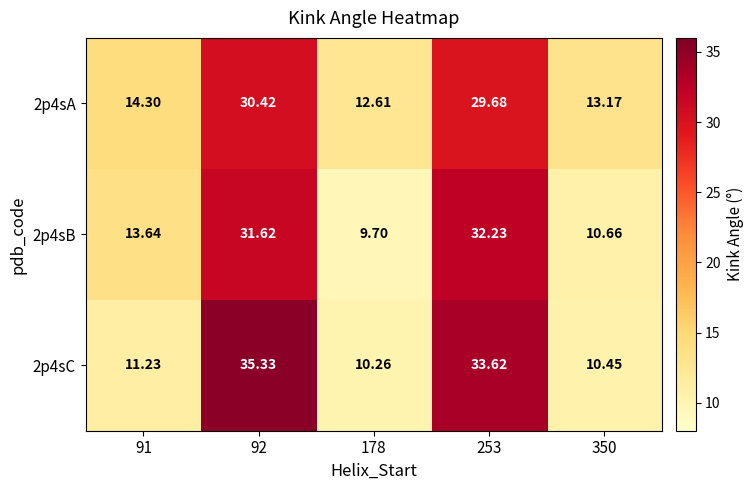

At how many categories does at least one series exceed 20?

2